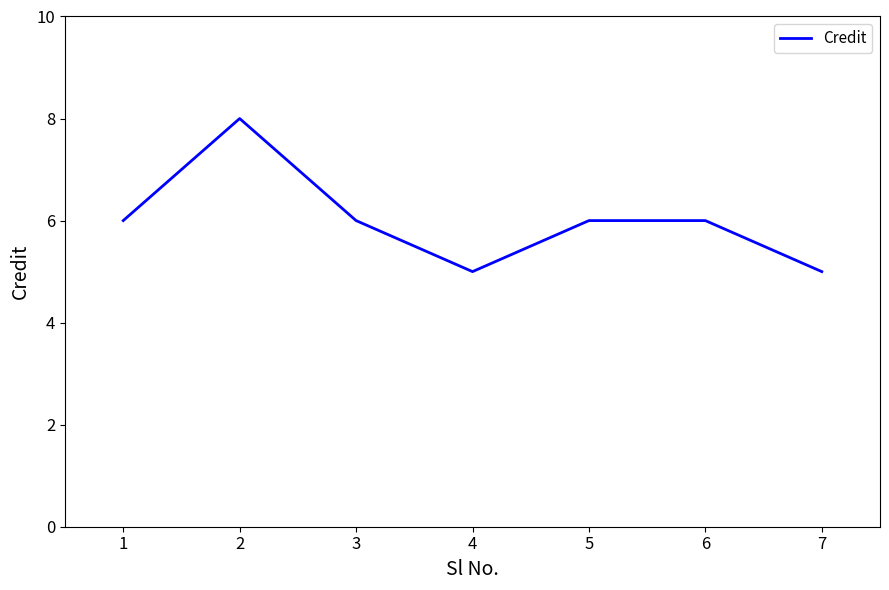

What is the maximum value shown in the chart?

8